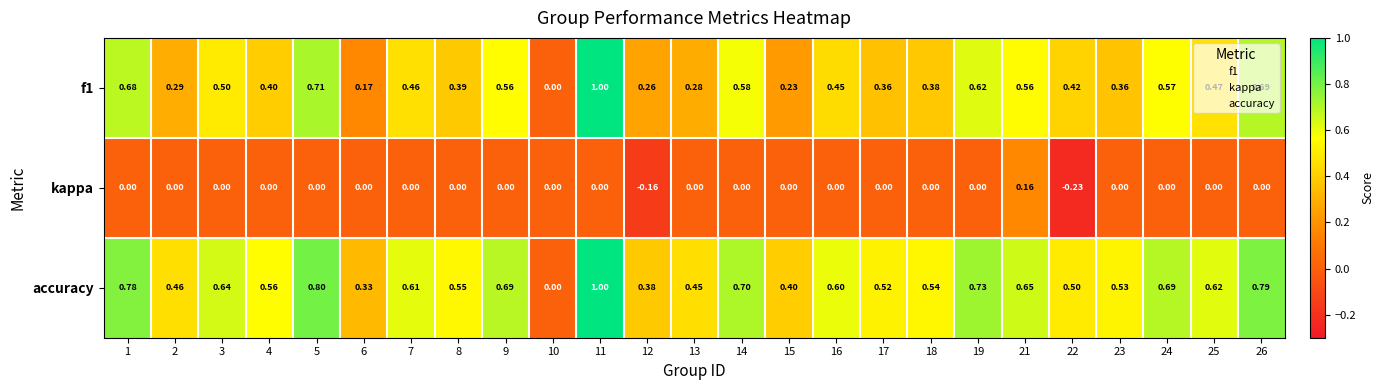

Which series changed the most between 21 and 25?

kappa